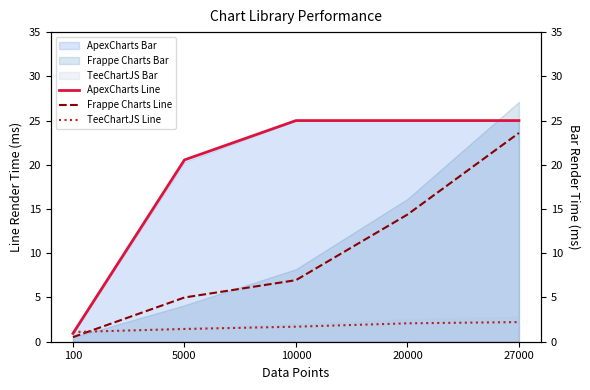

Which series ends up on top after the final intersection of Frappe Charts Line and TeeChartJS Line?

Frappe Charts Line